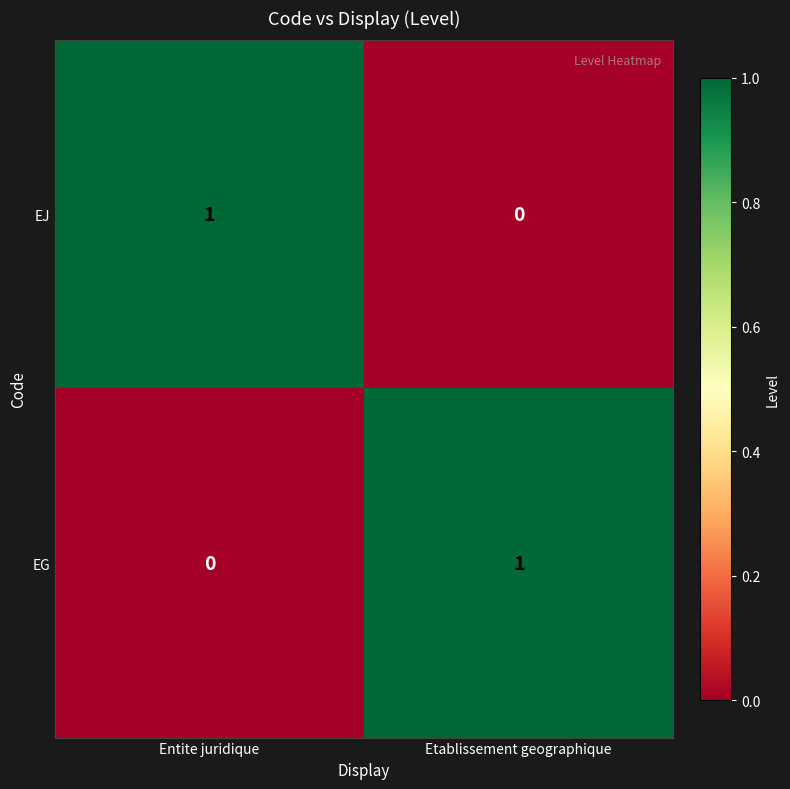

Which category has the highest value in the EG series?

Etablissement geographique